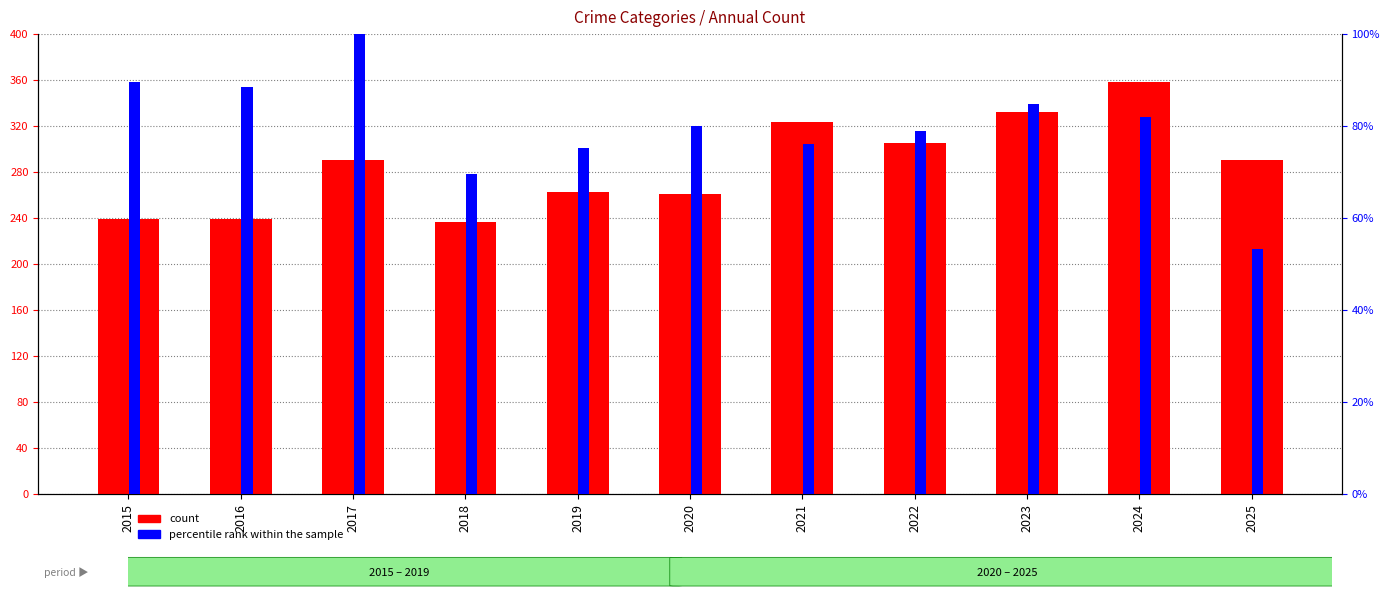

How many groups of bars are there?

11